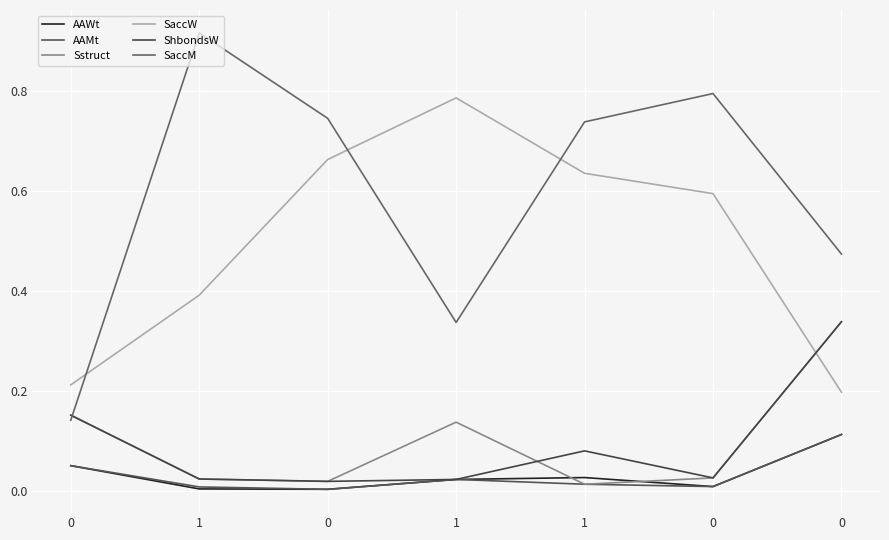

Reading right to left, transcribe all the data shown in this chart.

AAWt: 0=0.1	0=0.0	1=0.0	1=0.0	0=0.0	1=0.0	0=0.1
AAMt: 0=0.1	0=0.0	1=0.0	1=0.0	0=0.0	1=0.0	0=0.1
Sstruct: 0=0.3	0=0.0	1=0.0	1=0.1	0=0.0	1=0.0	0=0.2
SaccW: 0=0.2	0=0.6	1=0.6	1=0.8	0=0.7	1=0.4	0=0.2
ShbondsW: 0=0.3	0=0.0	1=0.1	1=0.0	0=0.0	1=0.0	0=0.2
SaccM: 0=0.5	0=0.8	1=0.7	1=0.3	0=0.7	1=0.9	0=0.1